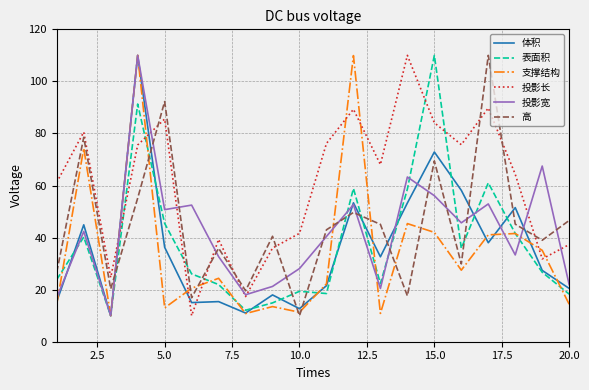

Does the chart have visible grid lines?

Yes